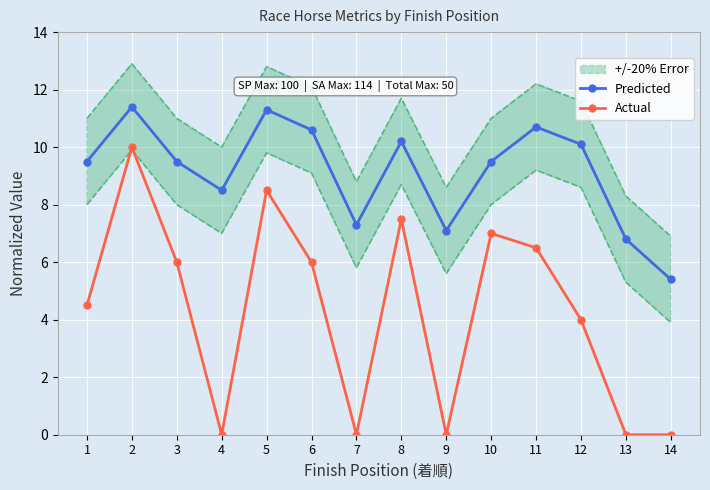

True or false: Predicted has a value of 2.7 at 2.

False